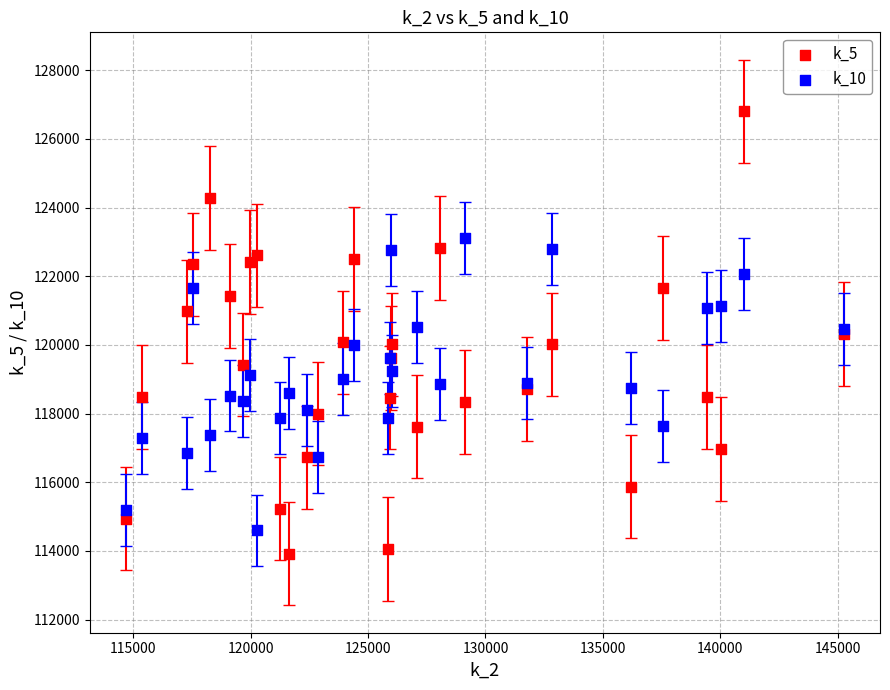

What are all the series names shown in the legend?

k_5, k_10